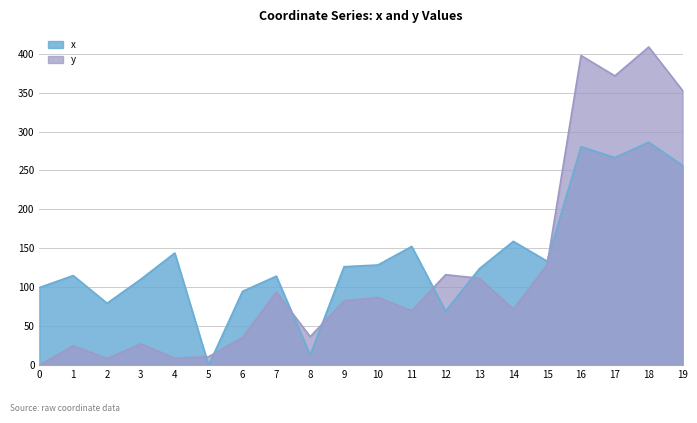

Reading left to right, extract all data points from this chart.

x: 99.6	115.1	79.5	110.4	144.0	0.0	94.7	114.3	13.0	126.4	128.6	152.4	69.4	123.9	159.0	133.5	280.5	266.6	286.3	256.6
y: 0.0	24.9	8.5	27.3	8.8	10.8	35.4	94.0	36.6	82.6	86.8	69.8	116.2	111.5	71.9	129.1	397.7	371.5	408.6	352.6